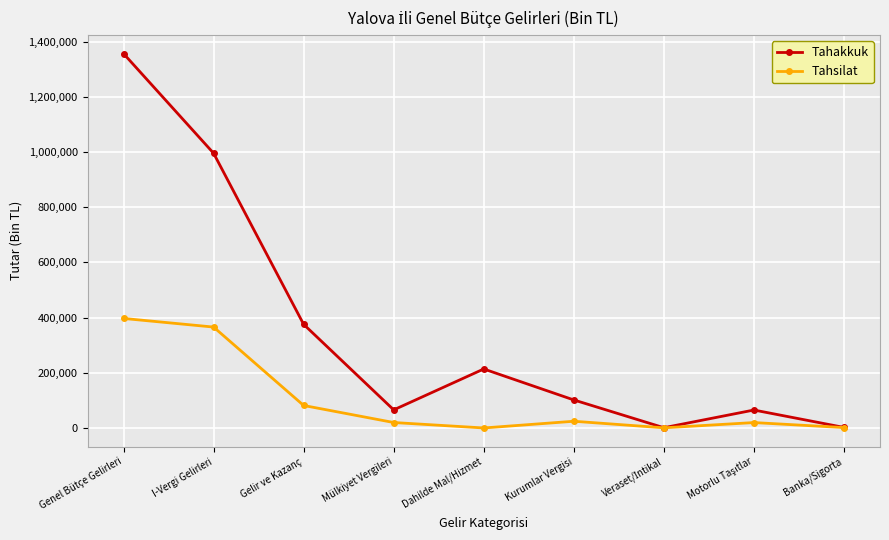

What is the label of the 3rd point from the left?

Gelir ve Kazanç